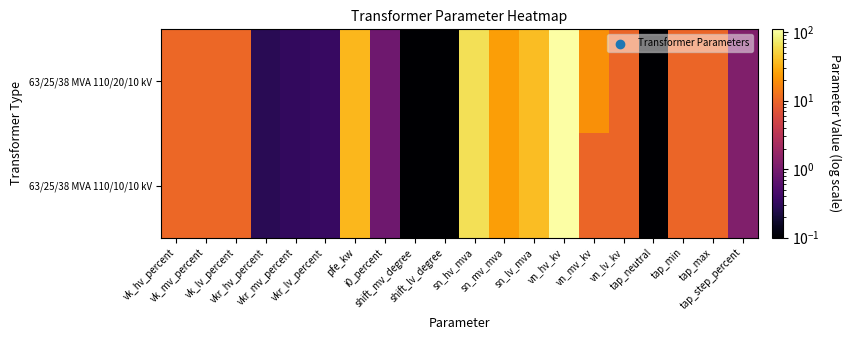

At how many categories does at least one series exceed 45?

2